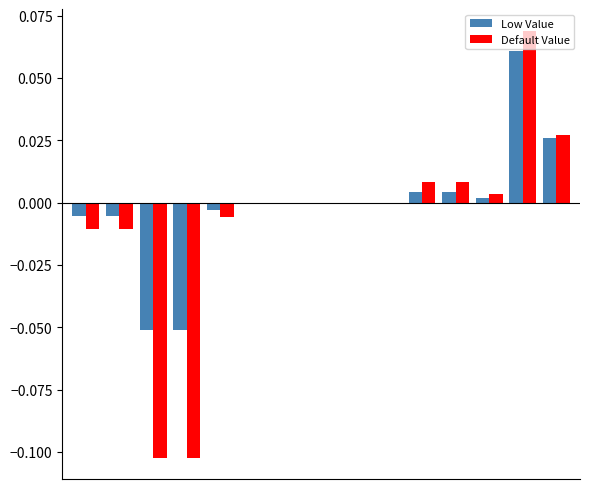

Which series has the largest range (max minus min)?

Default Value